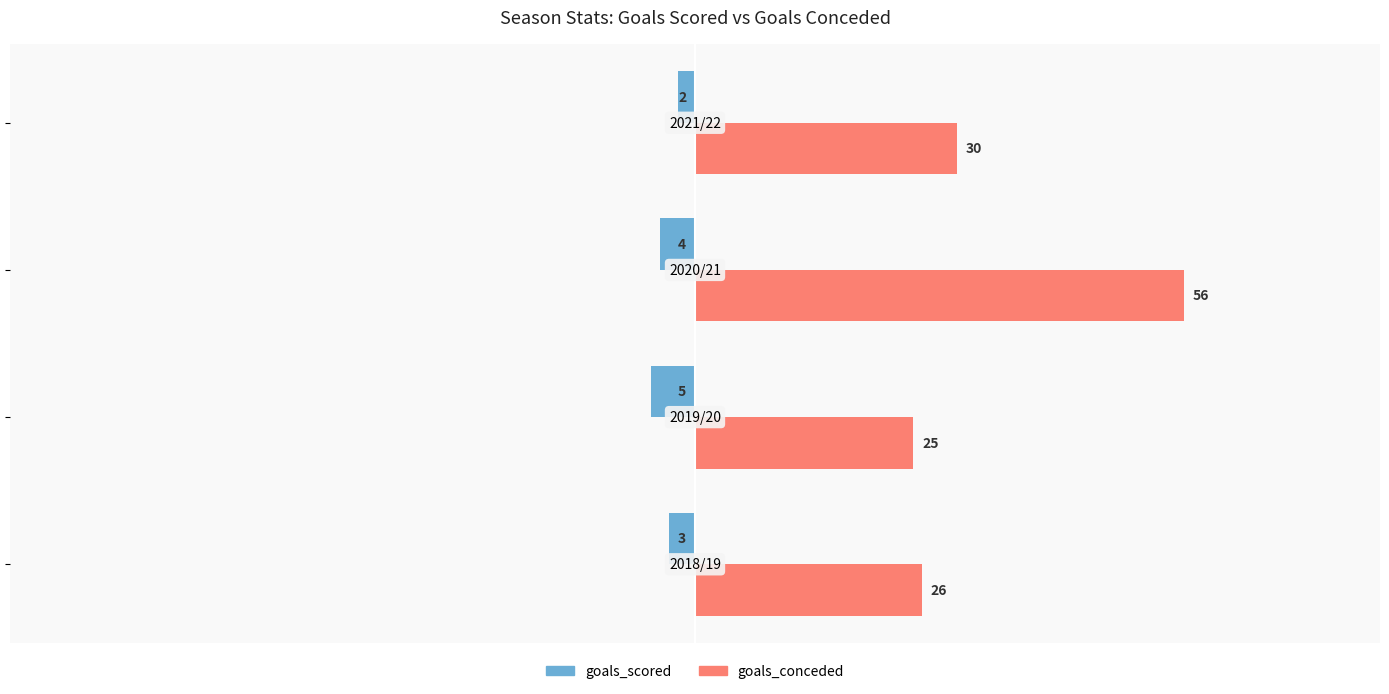

At how many categories does at least one series exceed 9?

4